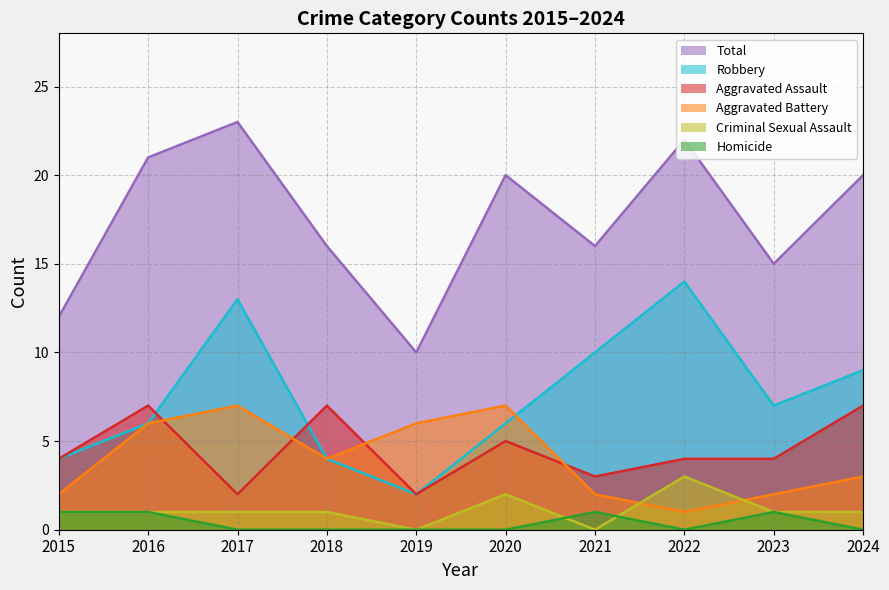

Does the chart display data point markers on the line(s)?

No